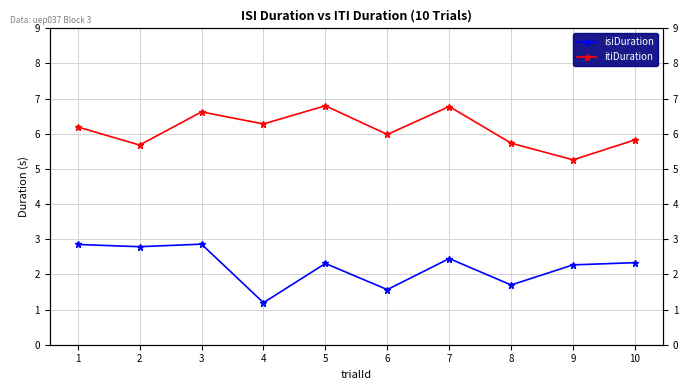

True or false: isiDuration and itiDuration intersect in this chart.

False